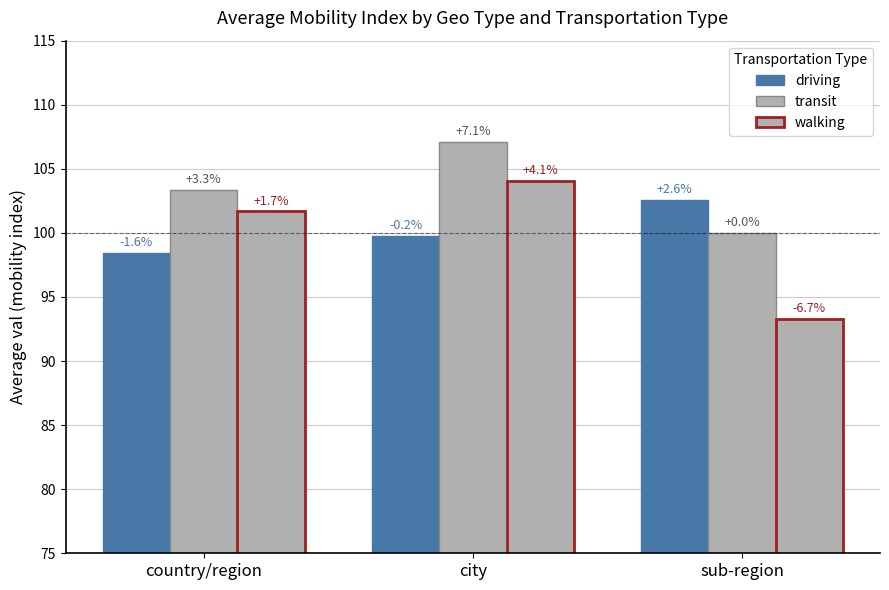

Does the chart contain any negative values?

No